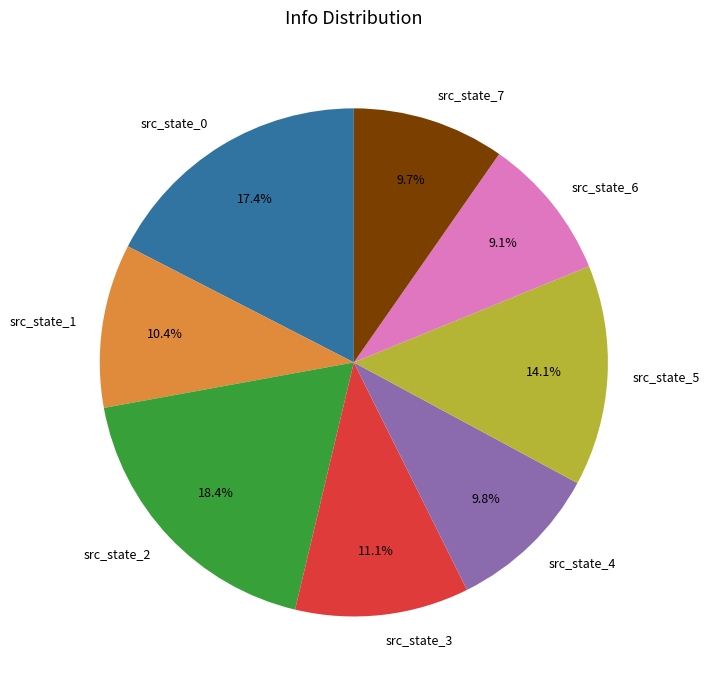

Does src_state_0 represent more than half of the total?

No